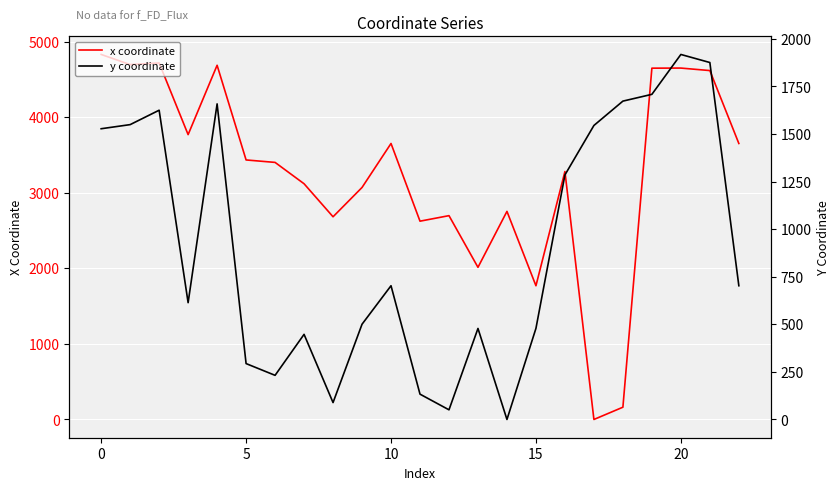

What are all the series names shown in the legend?

x coordinate, y coordinate